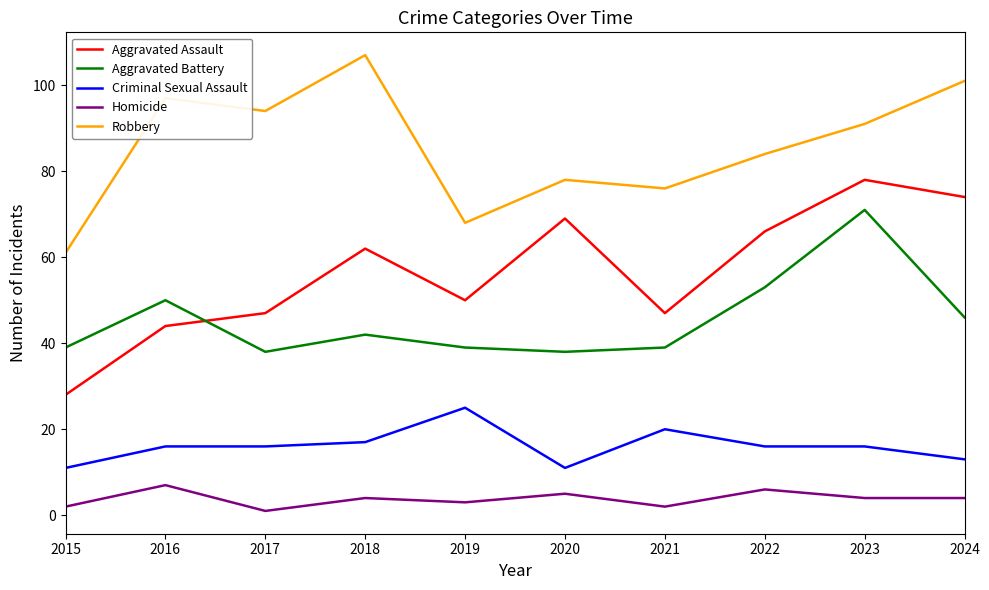

True or false: Homicide and Robbery intersect in this chart.

False